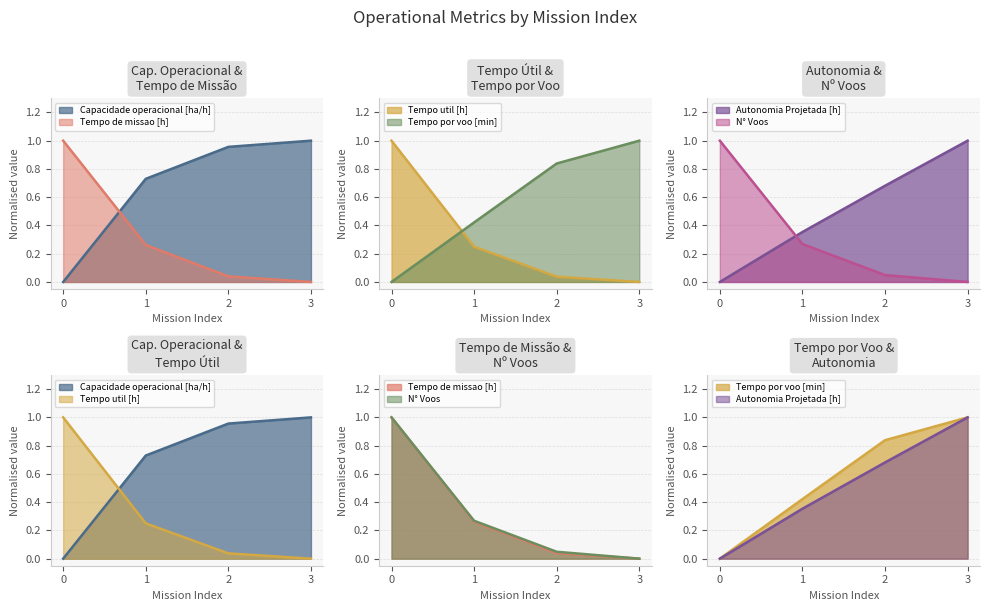

Reading left to right, transcribe all the data shown in this chart.

Capacidade operacional [ha/h]: 0=0.0	1=0.7	2=1.0	3=1.0
Tempo de missao [h]: 0=1.0	1=0.3	2=0.0	3=0.0
Tempo util [h]: 0=1.0	1=0.3	2=0.0	3=0.0
Tempo por voo [min]: 0=0.0	1=0.4	2=0.8	3=1.0
Autonomia Projetada [h]: 0=0.0	1=0.4	2=0.7	3=1.0
N° Voos: 0=1.0	1=0.3	2=0.0	3=0.0